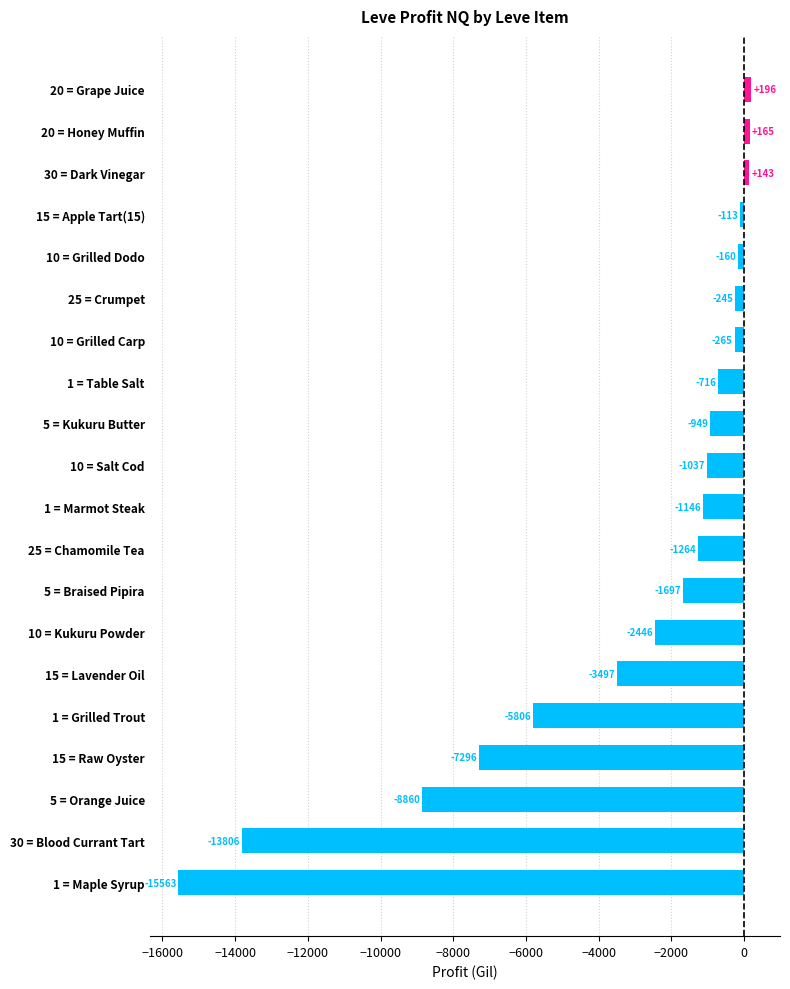

What is the average value?

-3218.1